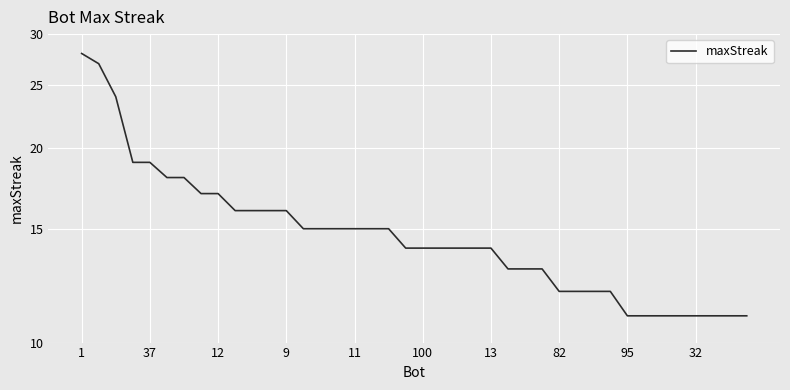

Which category has the lowest value across all series?

95